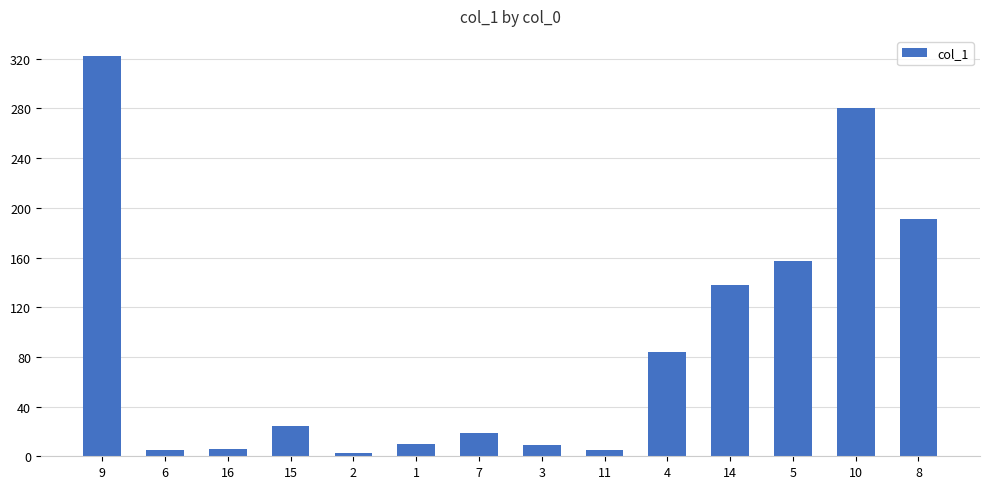

What is the minimum value shown in the chart?

2.9